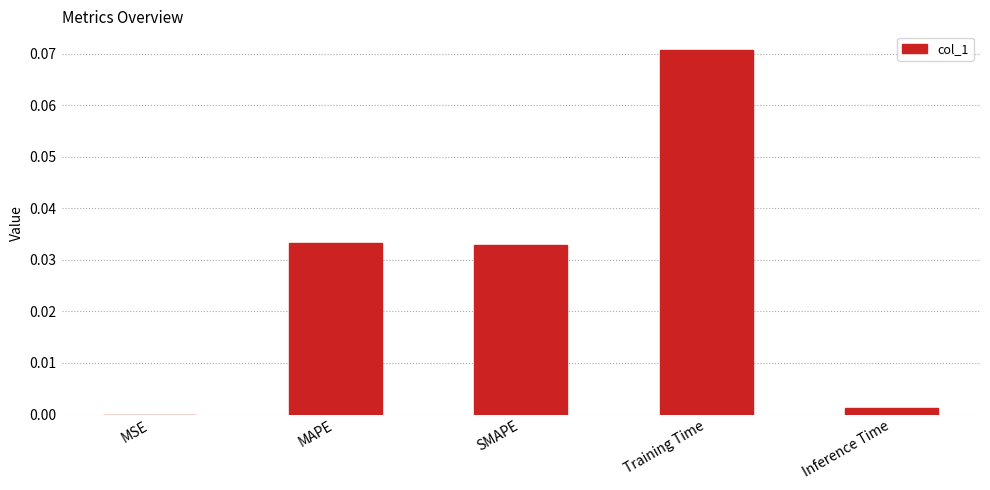

Which label corresponds to the largest value in the chart?

Training Time